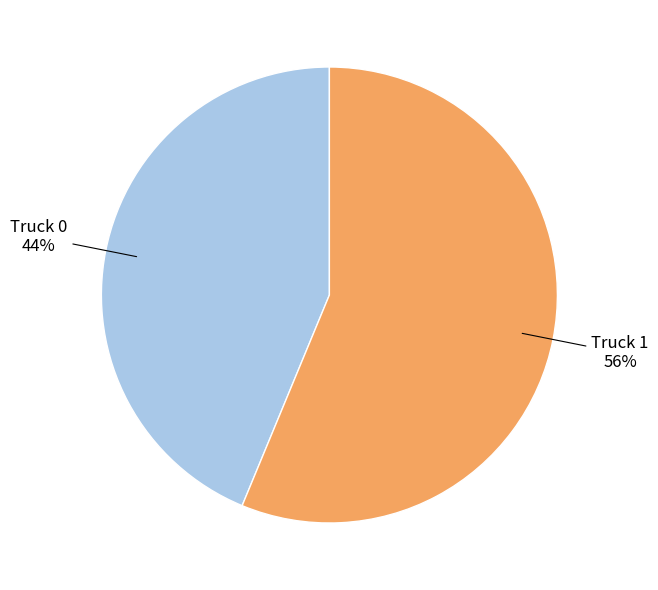

To the nearest percent, what is the average slice percentage?

50%